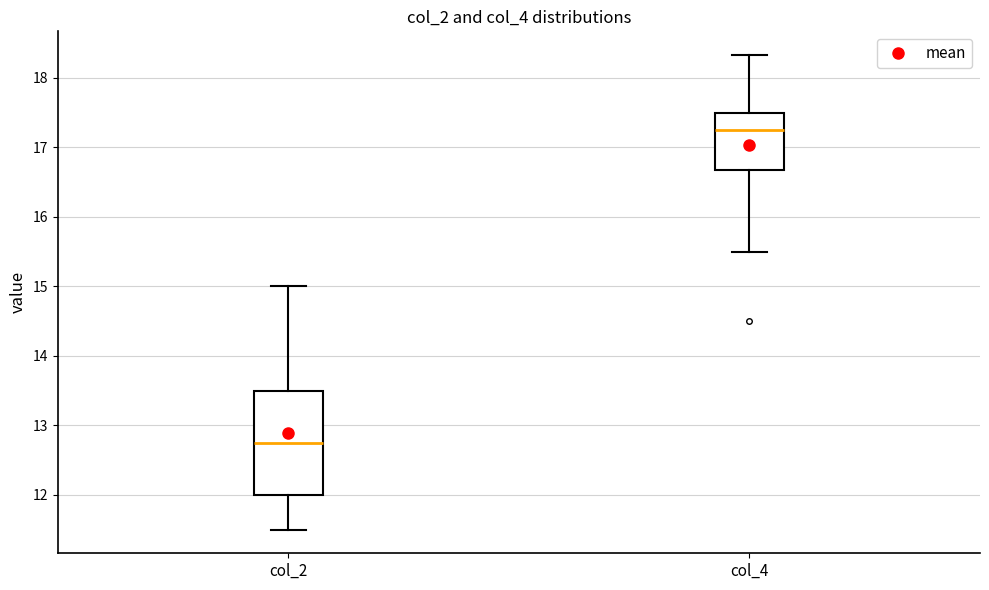

Where is the upper edge of the box for col_4 on the y-axis? The values are not printed on the chart, so give them approximately, as read against the axis.

17.5